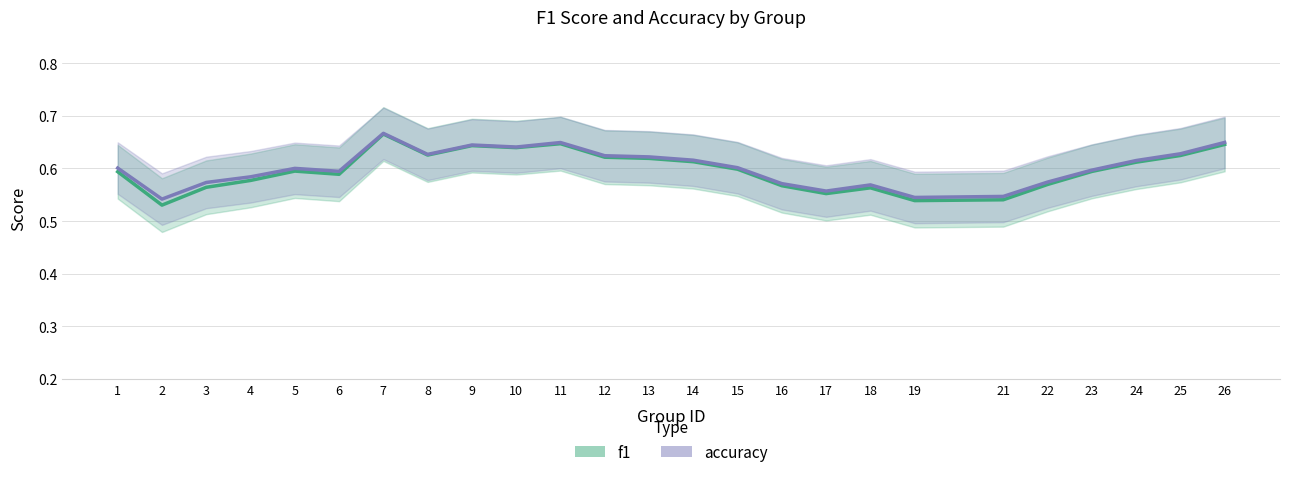

True or false: accuracy and f1 cross at least once.

False